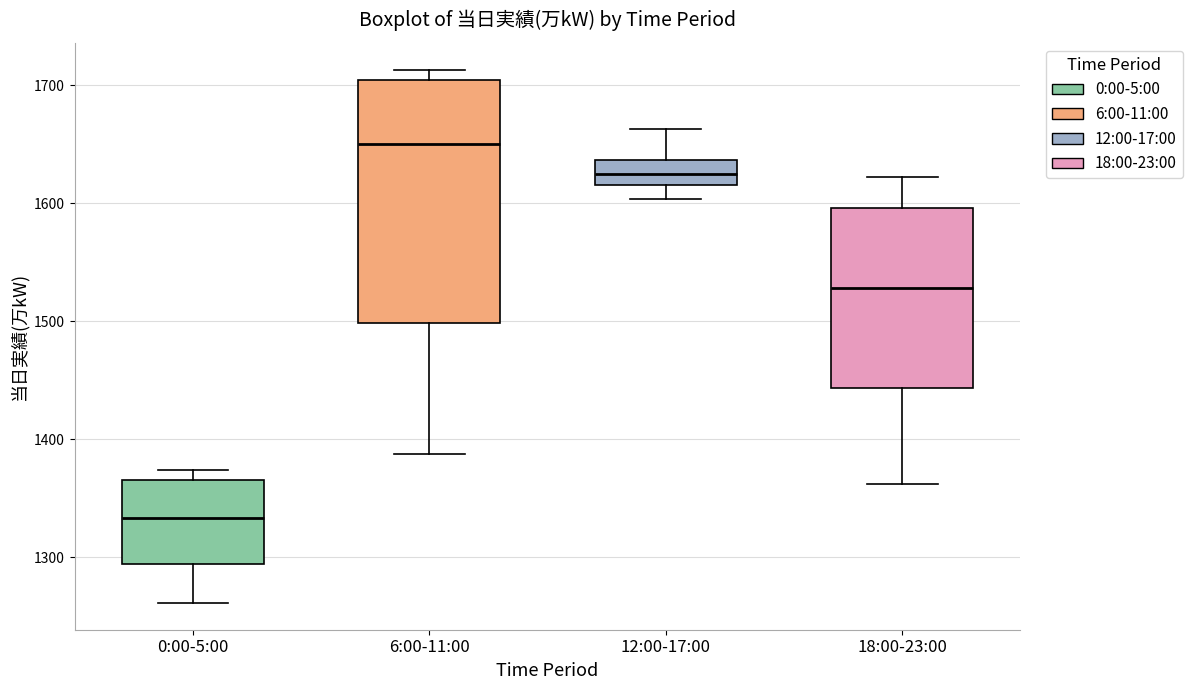

Reading left to right, read every box against the y-axis: the position of its median line, the range the box covers, and the ends of its whiskers. The values are not printed on the chart, so give them approximately, as read against the axis.

0:00-5:00: median 1330, box 1290 to 1370, whiskers 1260 to 1370 (just above the box's upper edge)
6:00-11:00: median 1650, box 1500 to 1700, whiskers 1390 to 1710
12:00-17:00: median 1620 (inside the box), box 1620 to 1640, whiskers 1600 to 1660
18:00-23:00: median 1530, box 1440 to 1600, whiskers 1360 to 1620